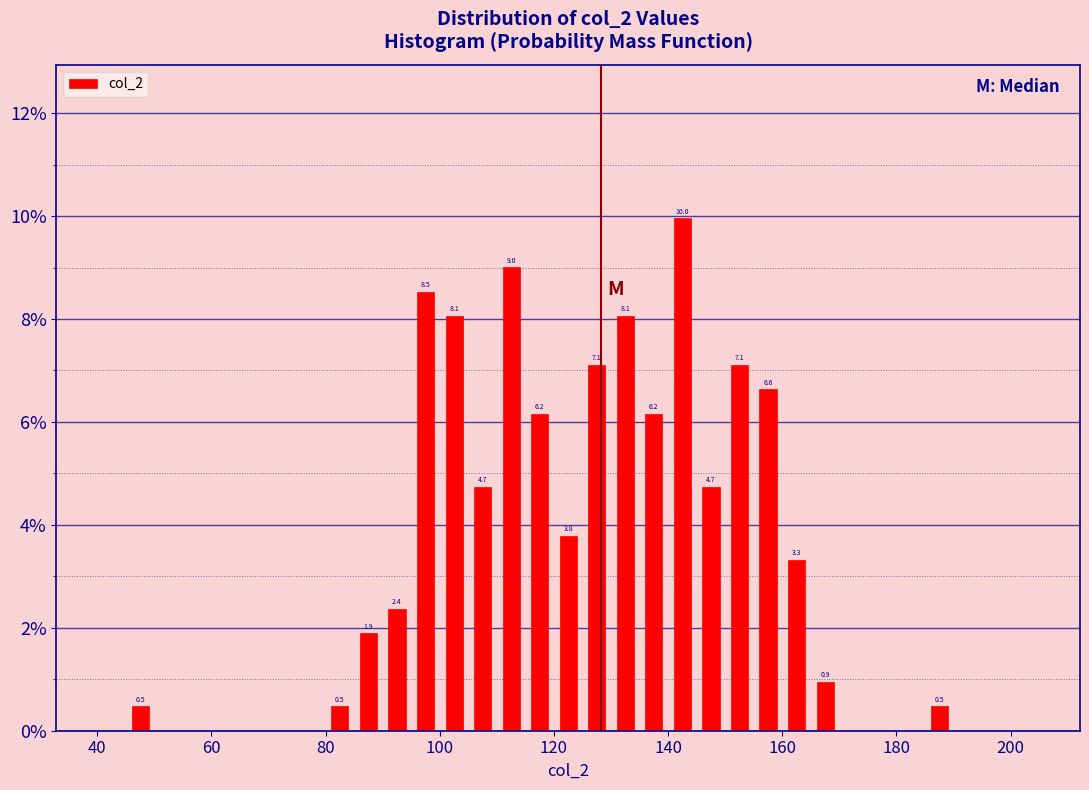

Around what value on the x-axis is the tallest bar? Give the approximate position of its centre, as read against the axis.

142